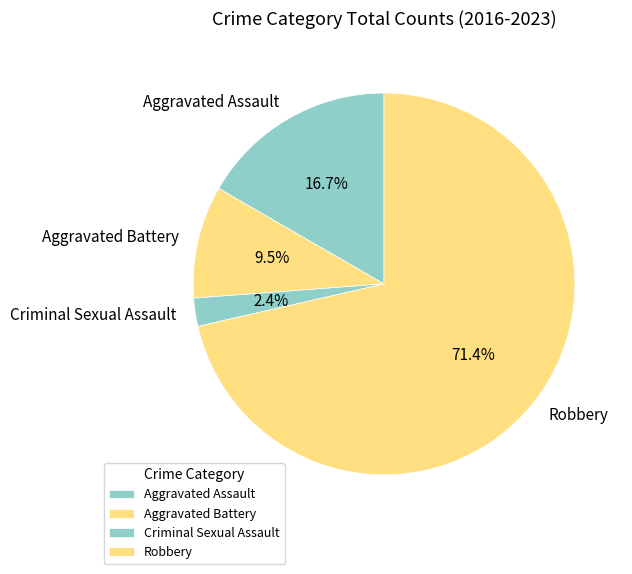

Between Robbery and Aggravated Battery, which is larger?

Robbery